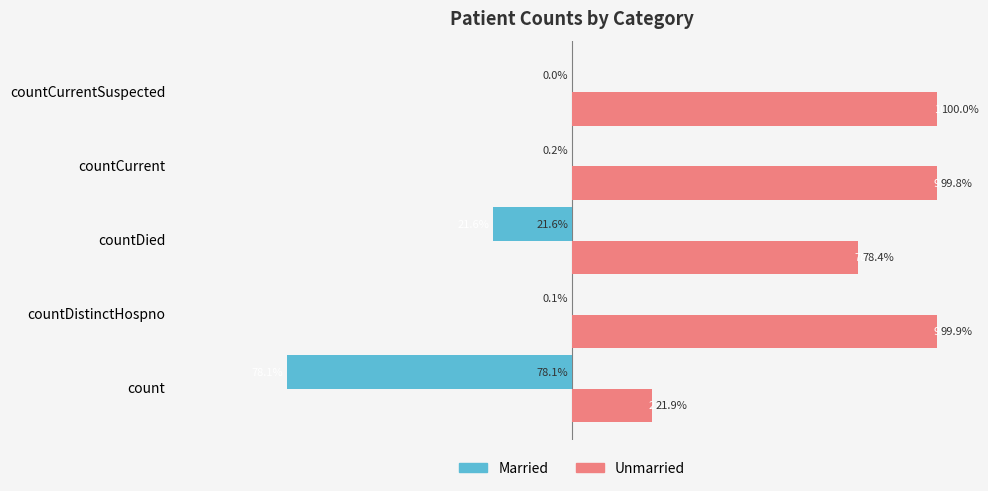

At which category is the sum across all series the highest?

countCurrentSuspected